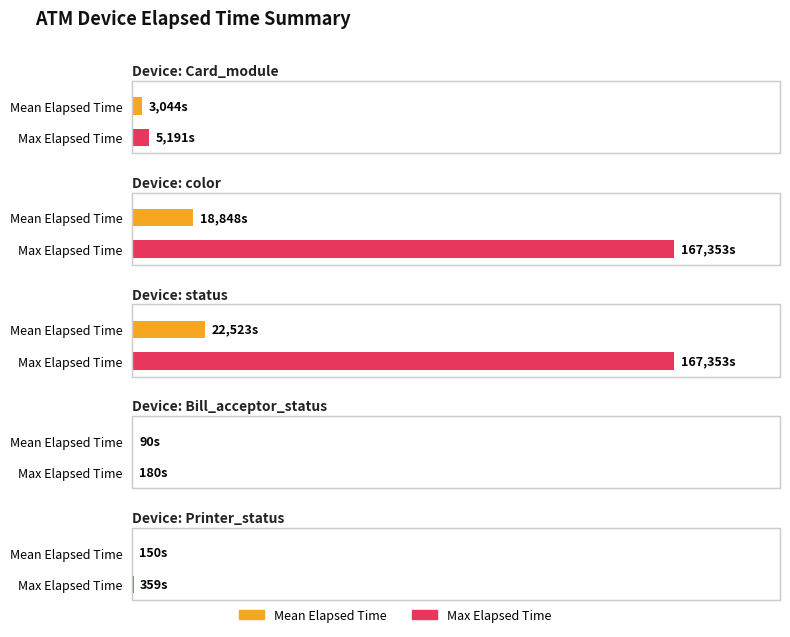

Does the chart contain stacked bars?

No